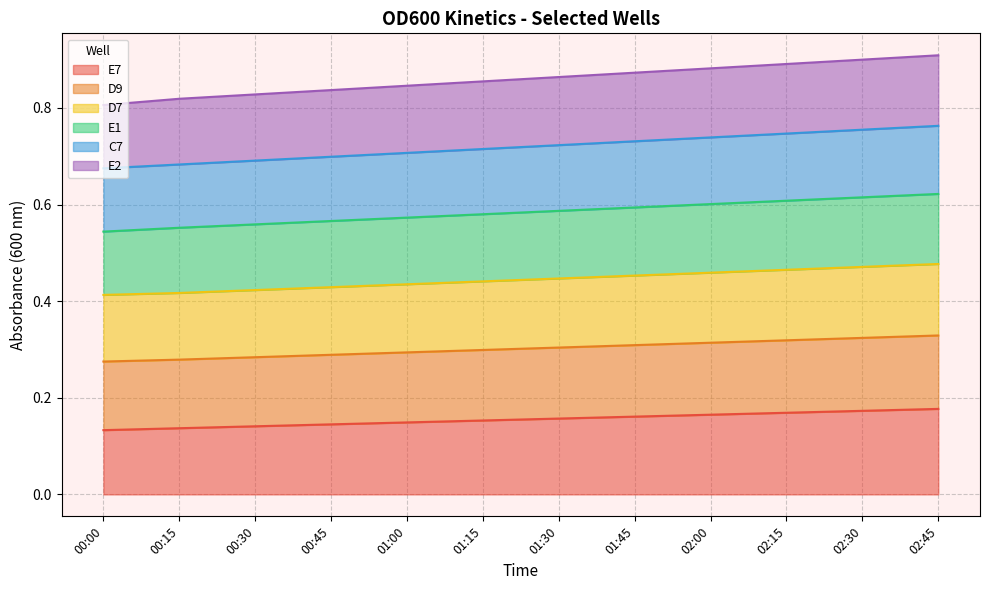

True or false: E7 has a value of 0.3 at 02:00.

False